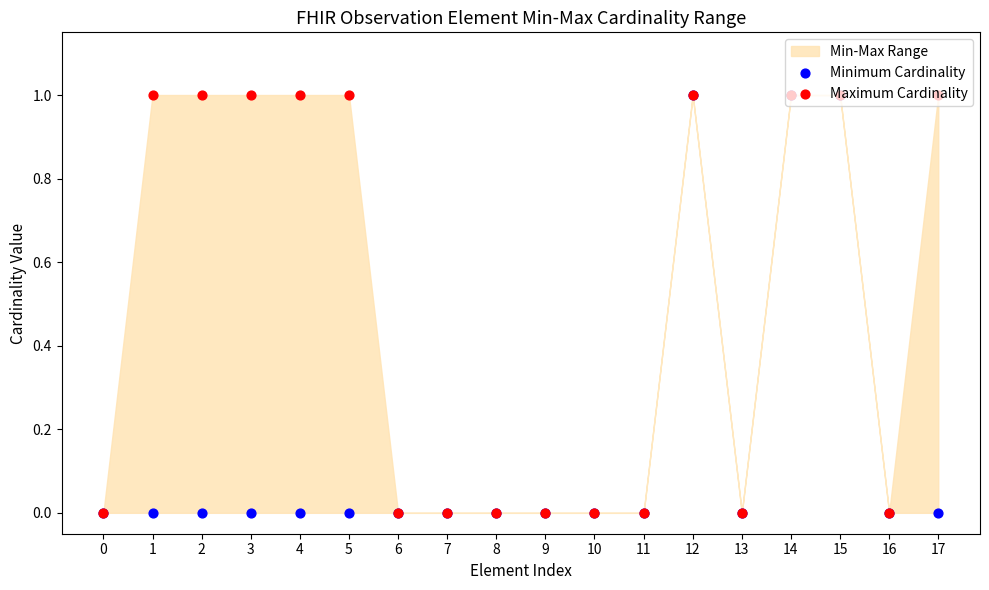

At how many categories does at least one series exceed 0?

9